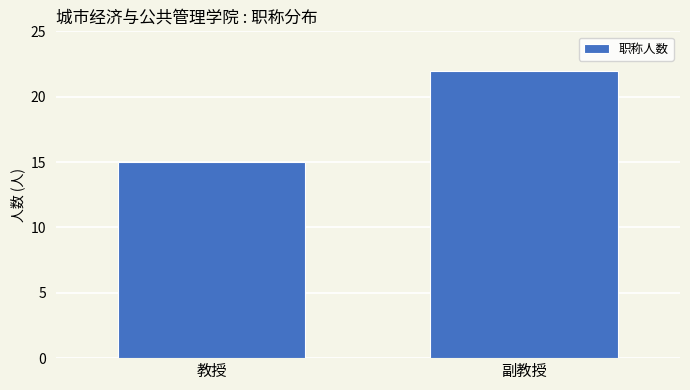

Reading left to right, extract all data points from this chart.

15	22